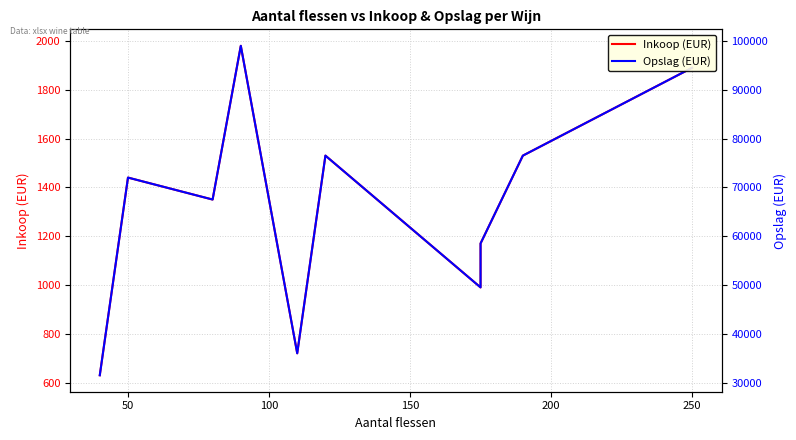

True or false: Opslag (EUR) and Inkoop (EUR) cross at least once.

False